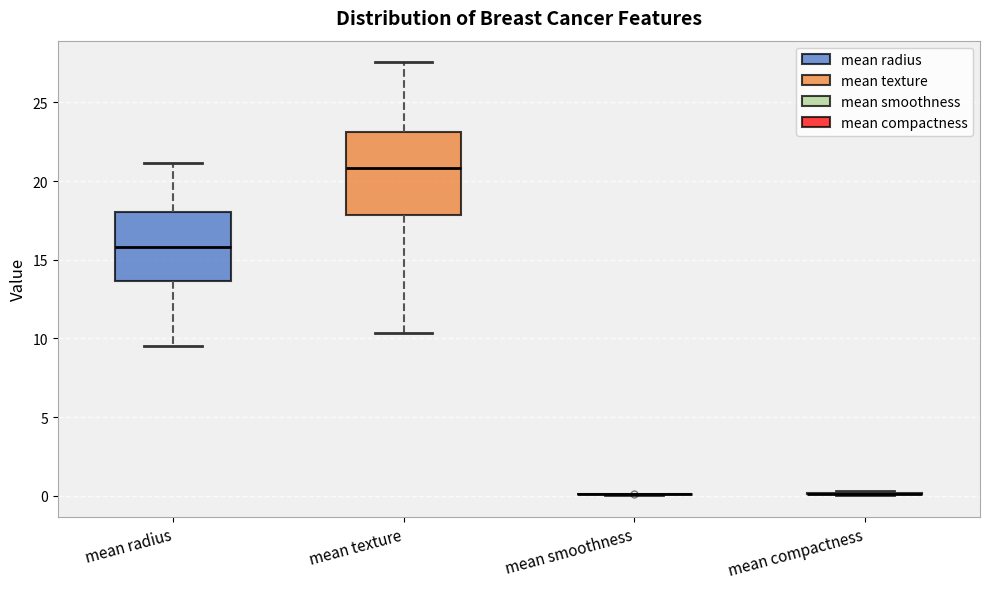

Reading left to right, read every box against the y-axis: the position of its median line, the range the box covers, and the ends of its whiskers. The values are not printed on the chart, so give them approximately, as read against the axis.

mean radius: median 16.0, box 13.5 to 18.0, whiskers 9.5 to 21.0
mean texture: median 21.0, box 18.0 to 23.0, whiskers 10.5 to 27.5
mean smoothness: box collapsed to a line at 0.0, whiskers 0.0 to 0.0
mean compactness: box collapsed to a line at 0.0, whiskers 0.0 to 0.5